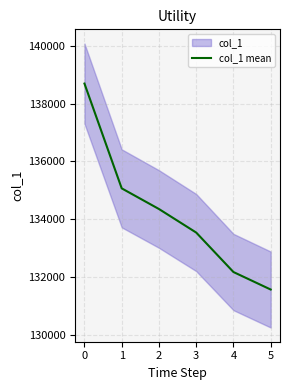

The value of col_1 mean at 2 is 52313.4. True or false?

False